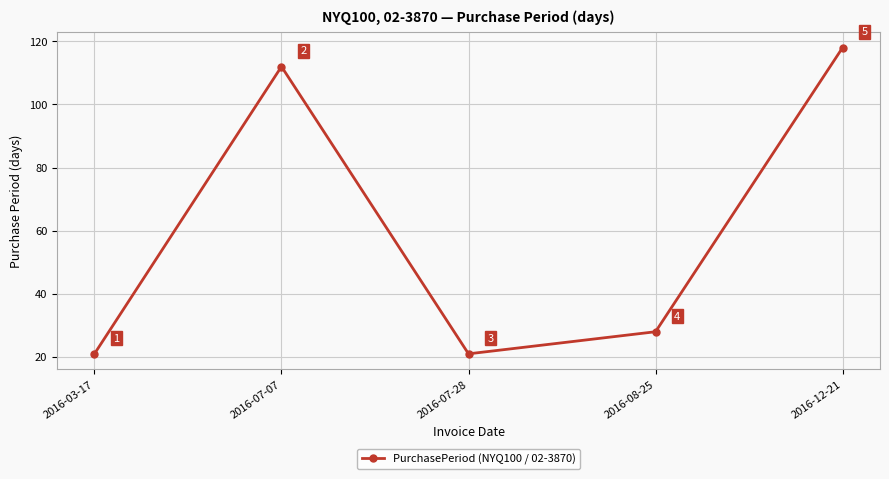

What is the minimum value shown in the chart?

21